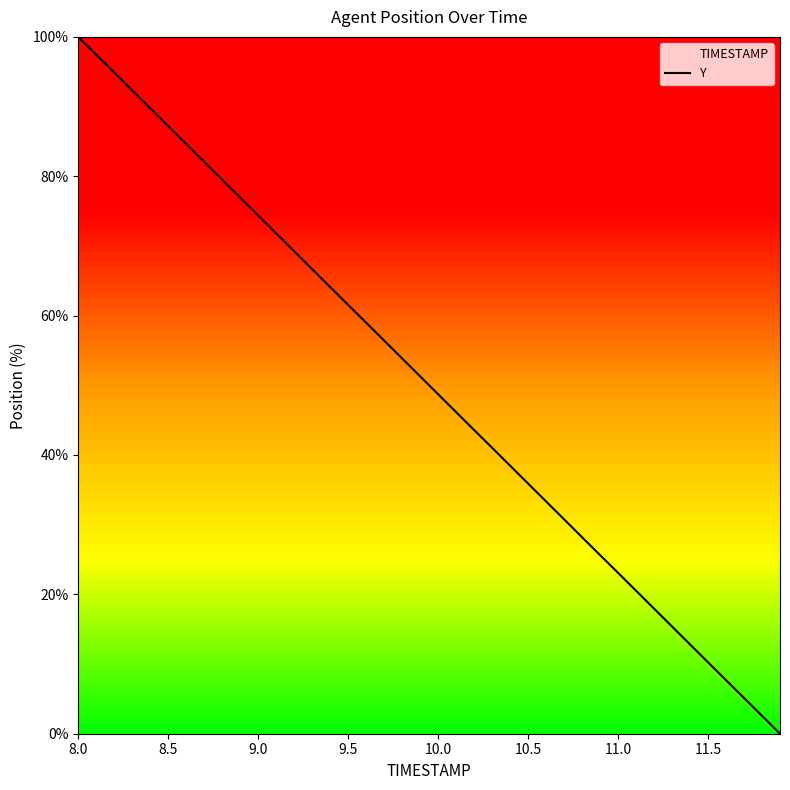

Which label corresponds to the largest value in the chart?

8.0